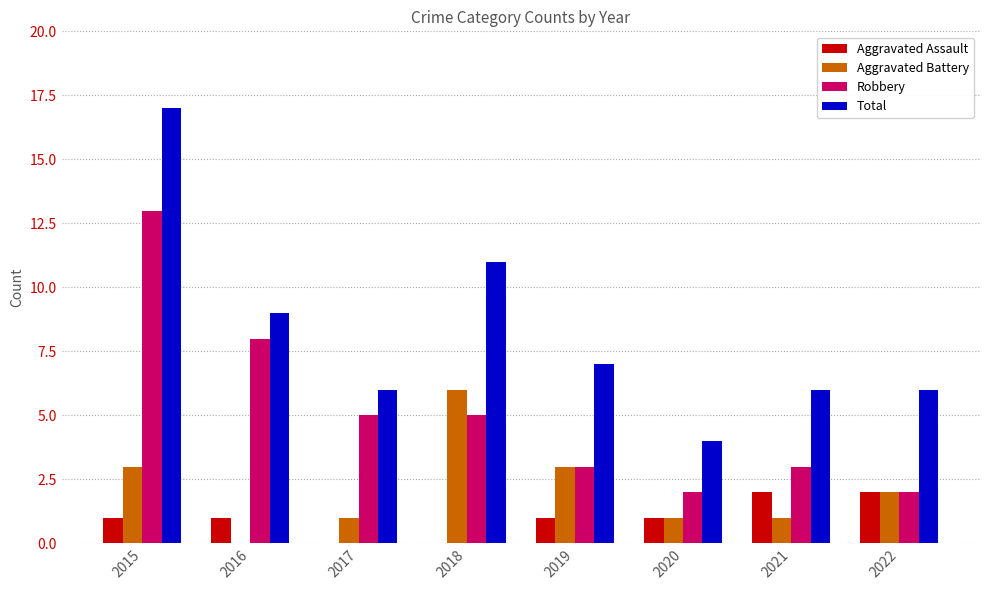

At which label does Robbery reach its peak?

2015